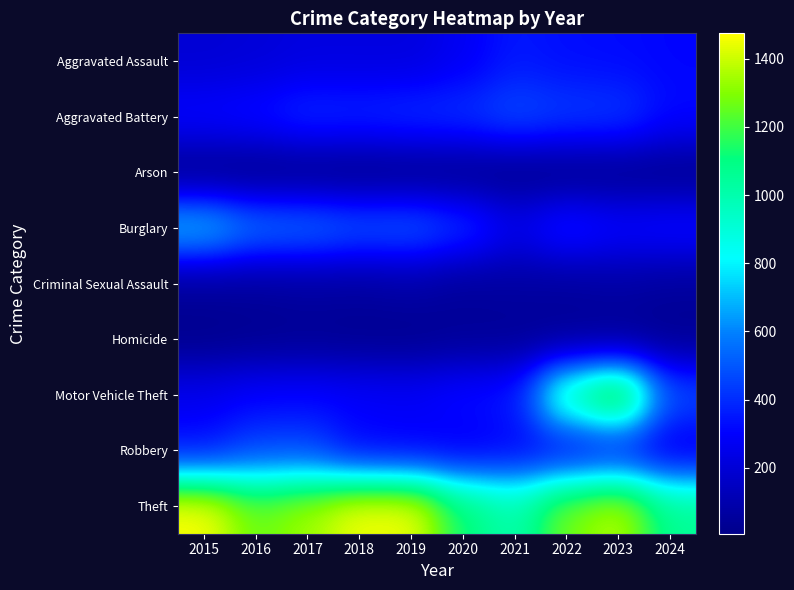

Is it true that Criminal Sexual Assault equals 60 at 2018?

True